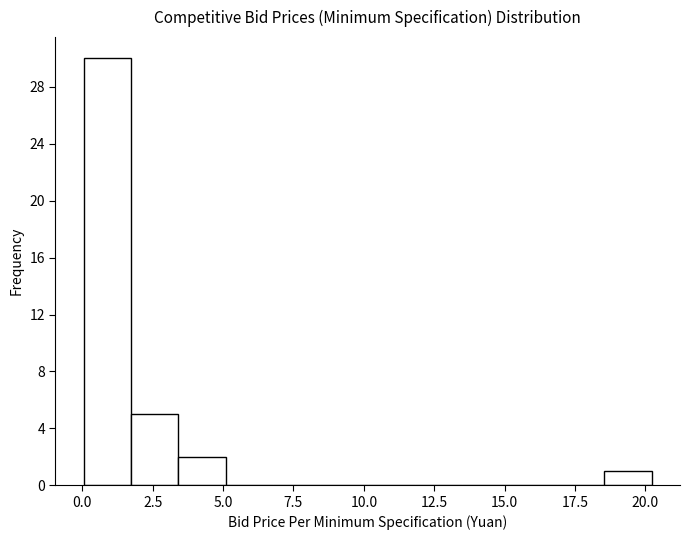

Around what value on the x-axis is the tallest bar? Give the approximate position of its centre, as read against the axis.

1.0